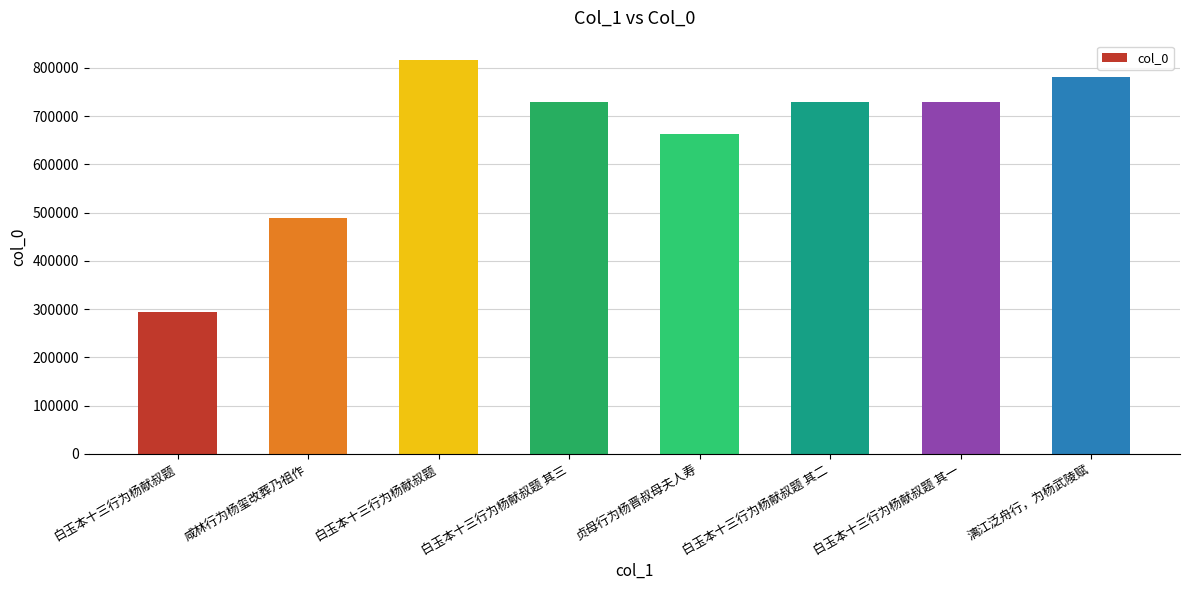

At which label does the data first exceed 730226?

白玉本十三行为杨献叔题